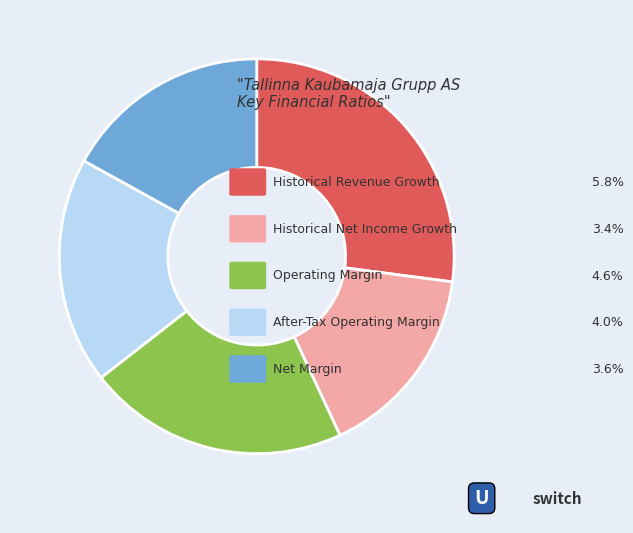

Does any single category account for the majority?

No